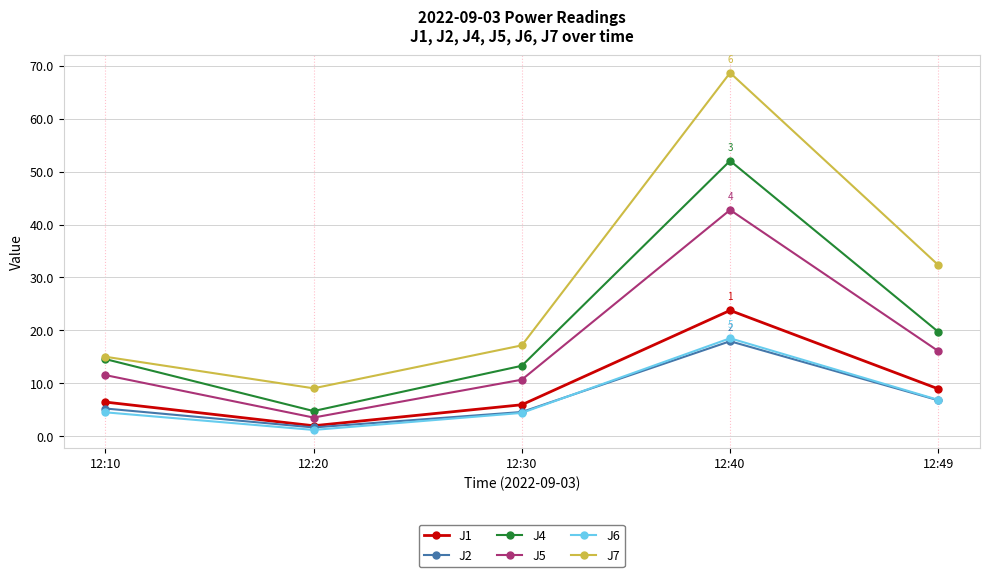

At which category does J4 reach its first local valley?

12:20